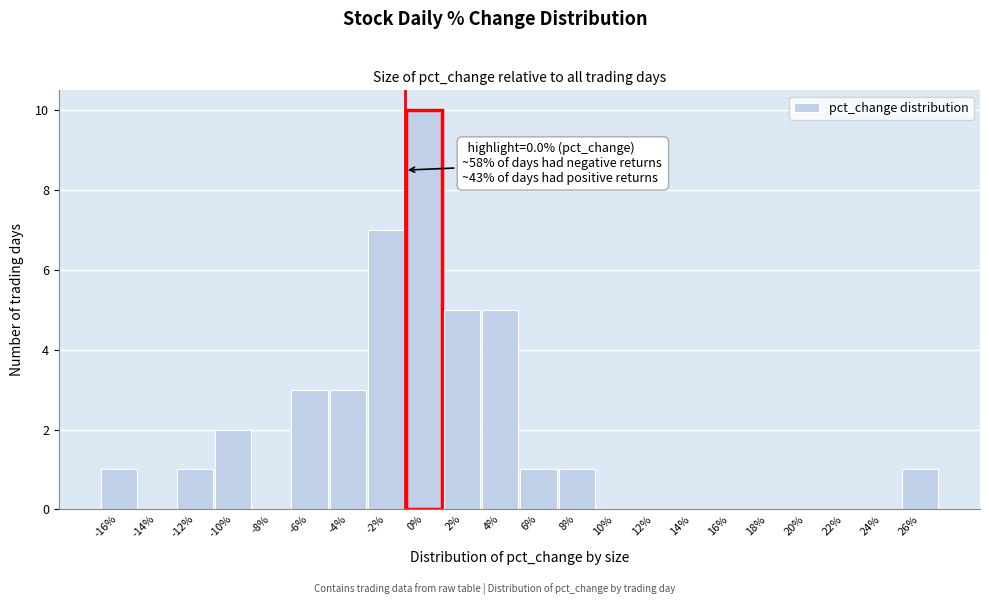

Reading right to left, transcribe all the data shown in this chart.

26%=1	24%=0	22%=0	20%=0	18%=0	16%=0	14%=0	12%=0	10%=0	8%=1	6%=1	4%=5	2%=5	0%=10	-2%=7	-4%=3	-6%=3	-8%=0	-10%=2	-12%=1	-14%=0	-16%=1